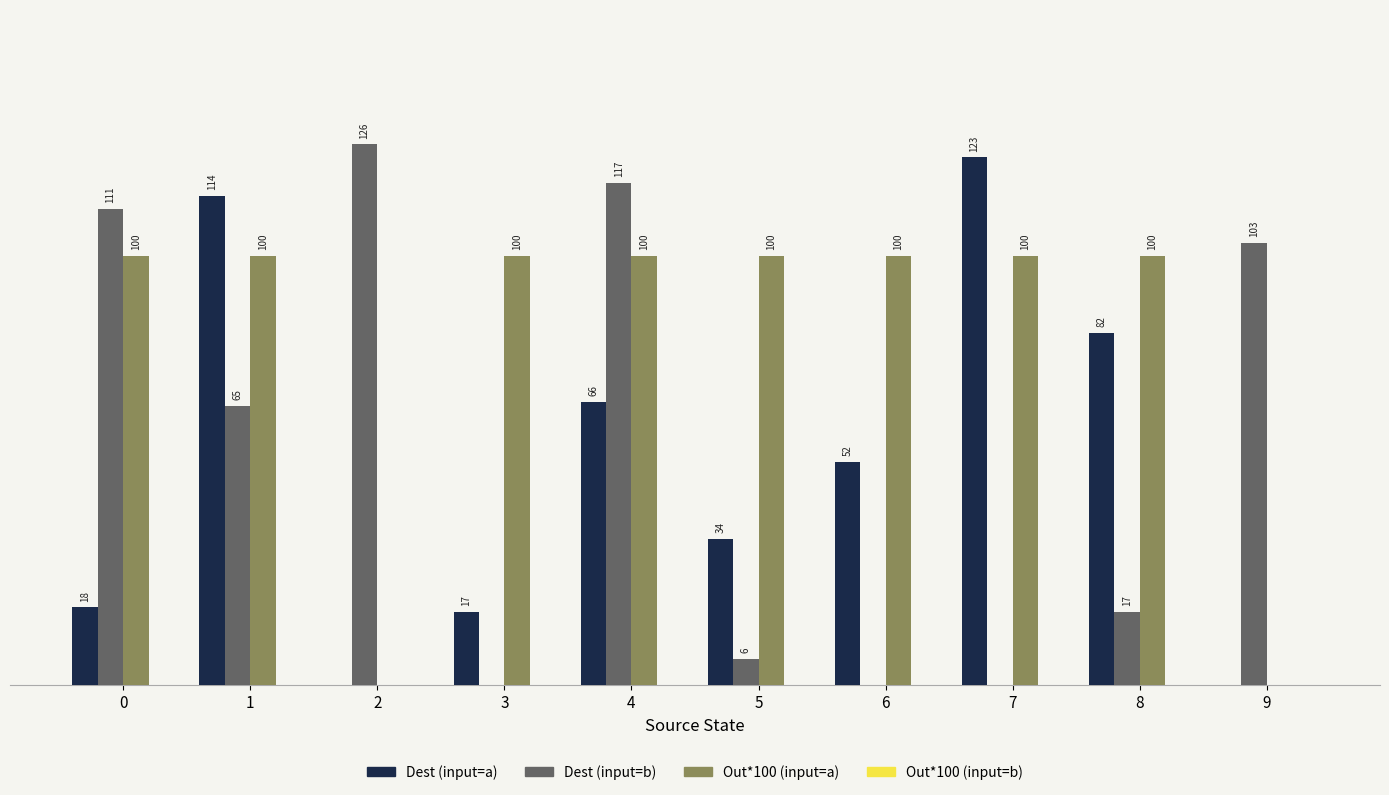

Which series has the largest total across all categories?

Out*100 (input=a)